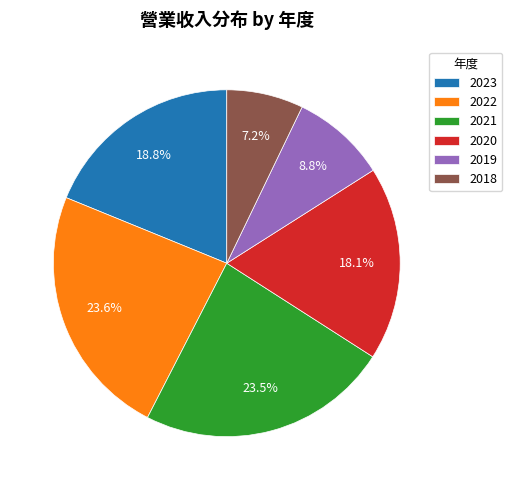

What percentage is the 2019 slice, to the nearest percent?

9%